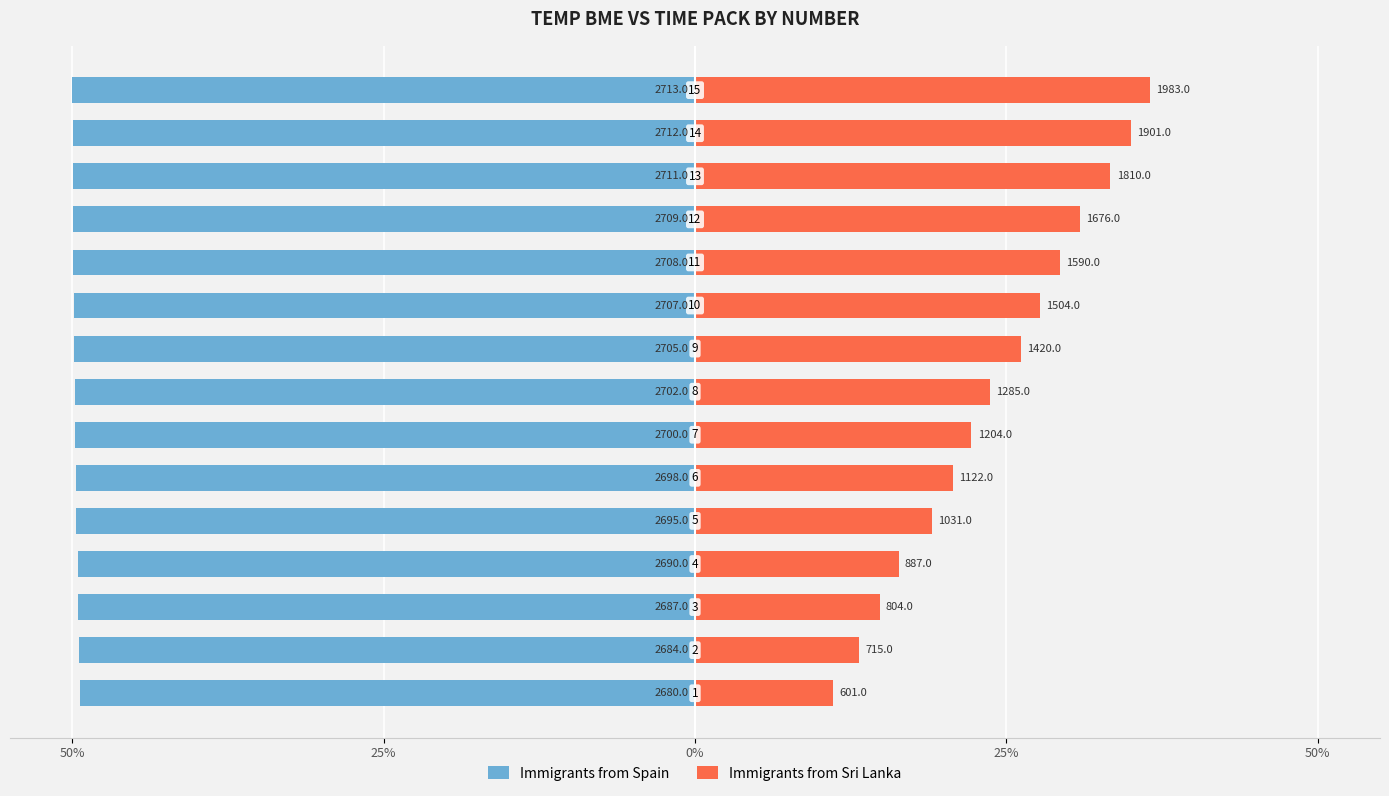

What is the greatest value displayed?

36.5